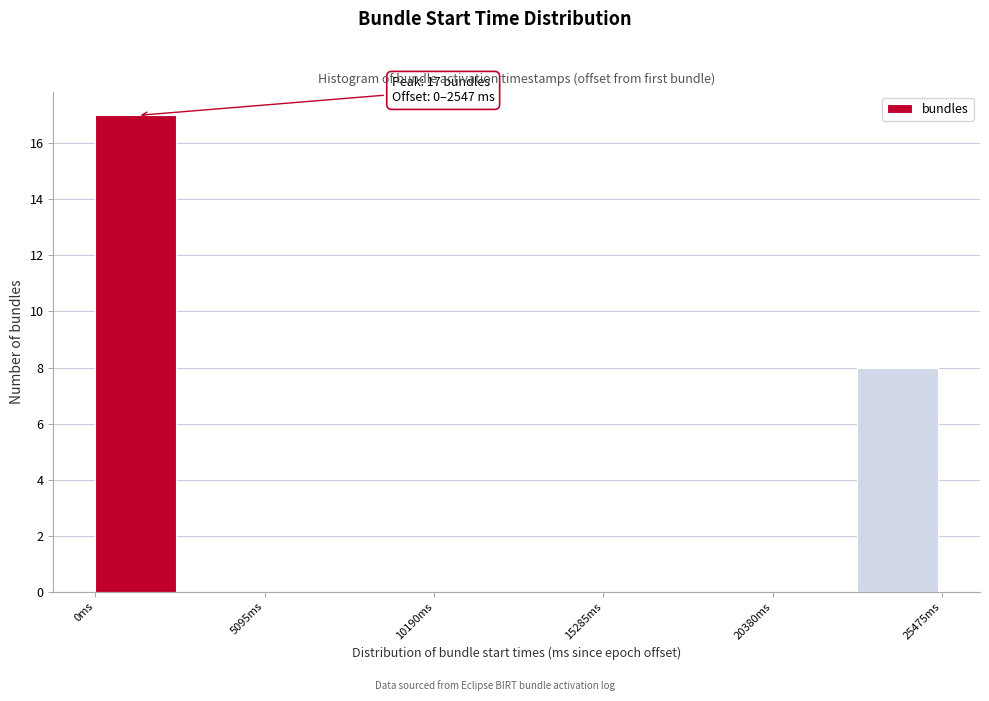

Around what value on the x-axis is the tallest bar? Give the approximate position of its centre, as read against the axis.

1000